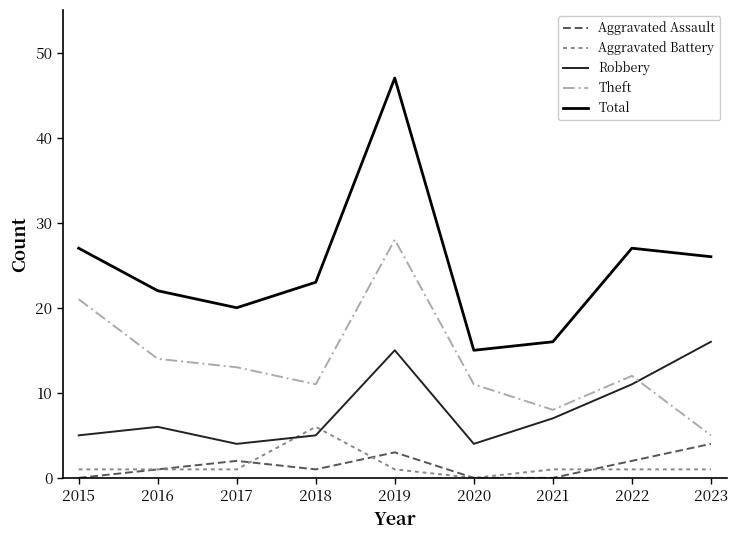

Which series has the largest range (max minus min)?

Total